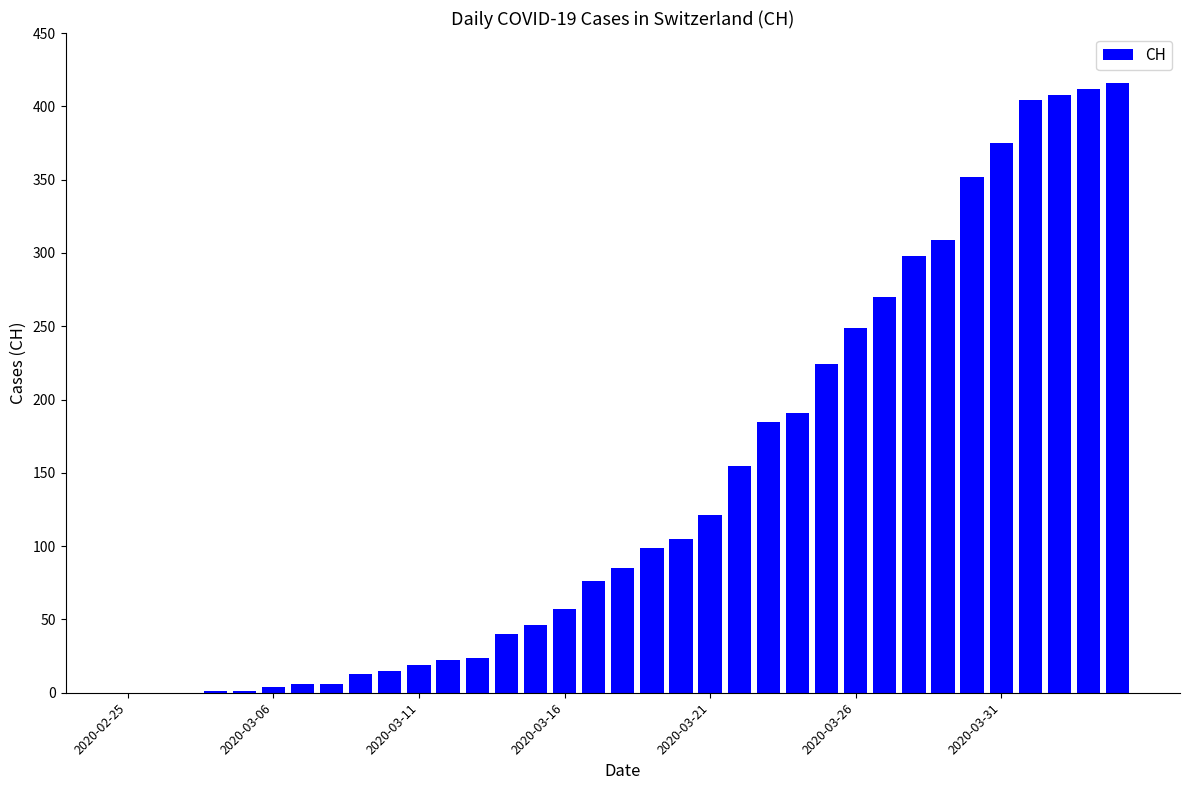

What is the greatest value displayed?

416